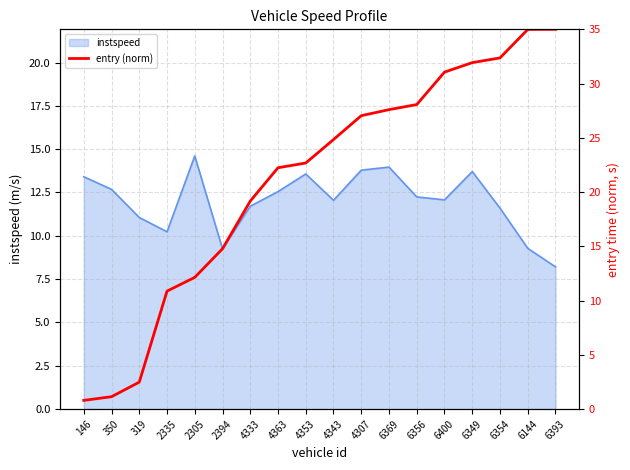

Which has a higher value, 6356 or 2335?

6356